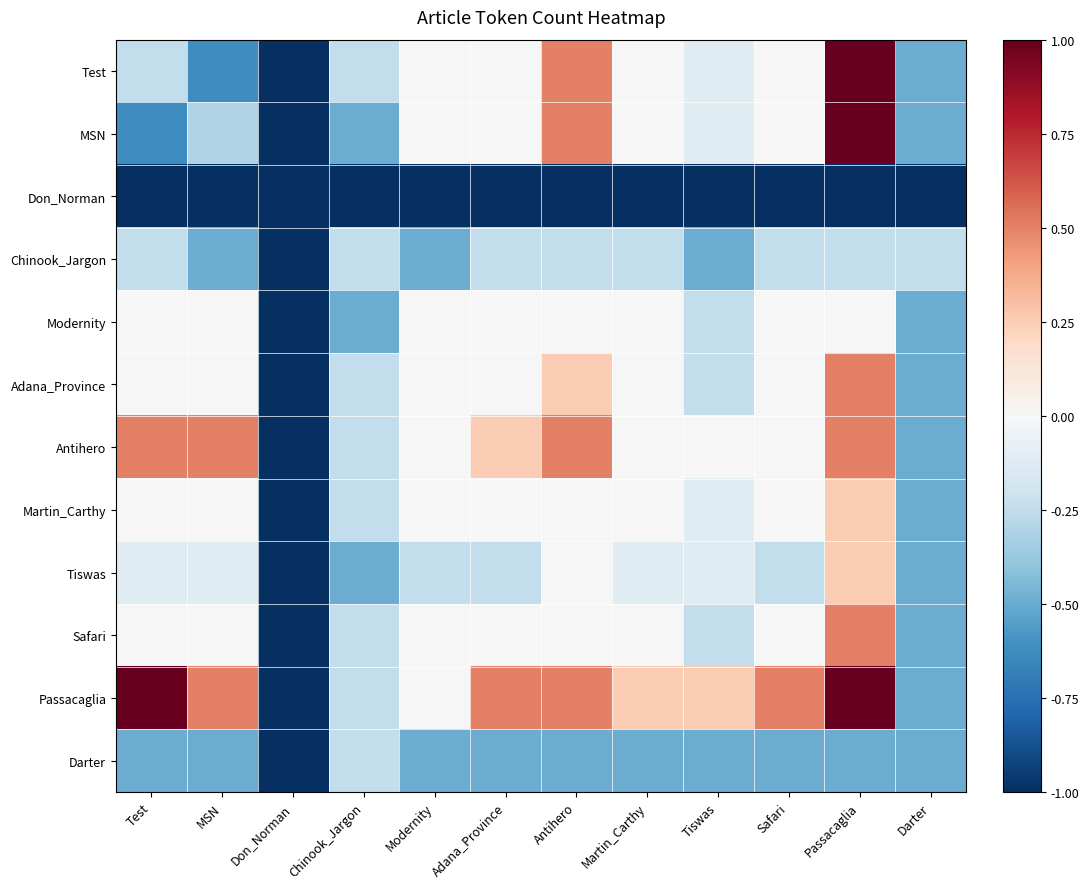

What is the total value across all series at Antihero?

0.5